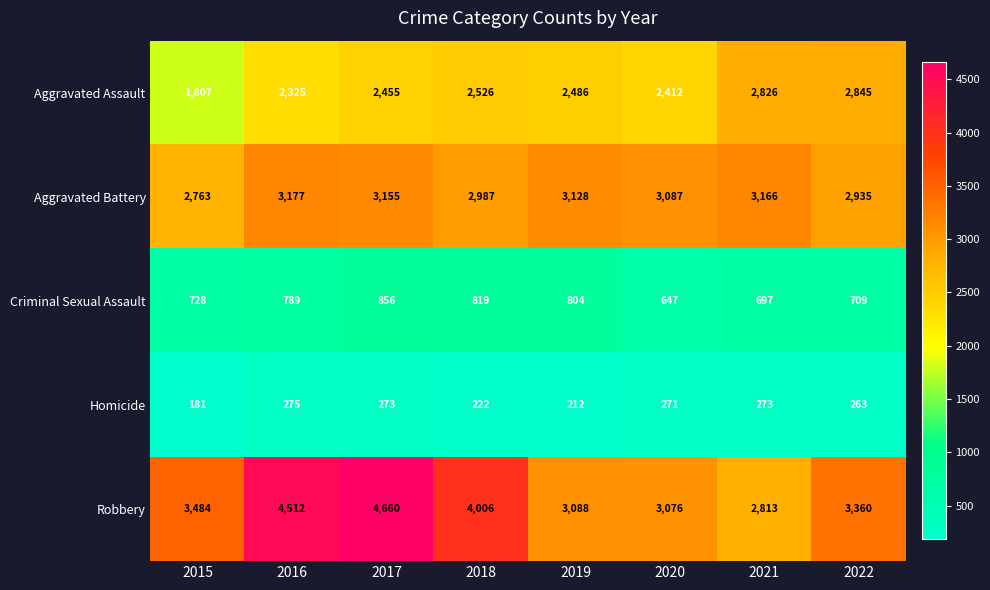

Which series has the widest spread of values?

Robbery